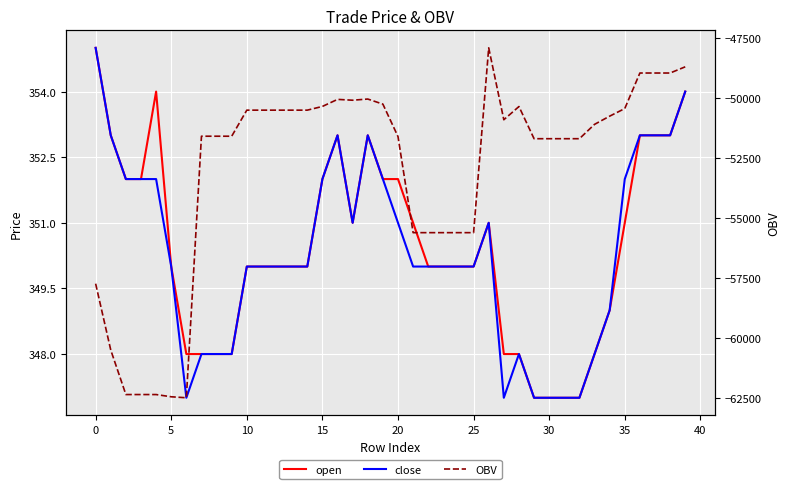

At which label is OBV closest to -55197?

21